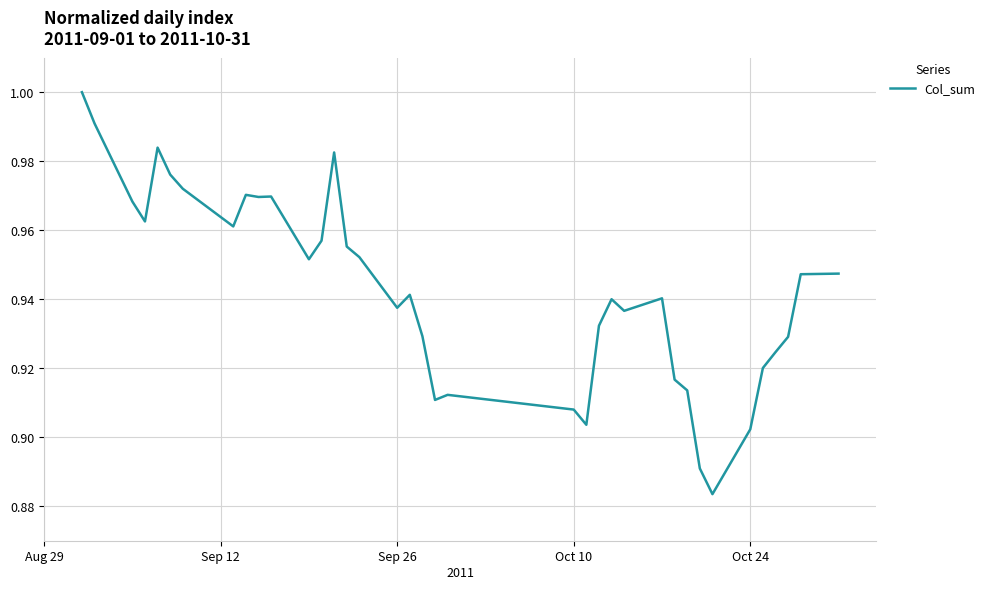

Reading left to right, transcribe all the data shown in this chart.

1.0	1.0	1.0	1.0	1.0	1.0	1.0	1.0	1.0	1.0	1.0	1.0	1.0	1.0	1.0	1.0	0.9	0.9	0.9	0.9	0.9	0.9	0.9	0.9	0.9	0.9	0.9	0.9	0.9	0.9	0.9	0.9	0.9	0.9	0.9	0.9	0.9